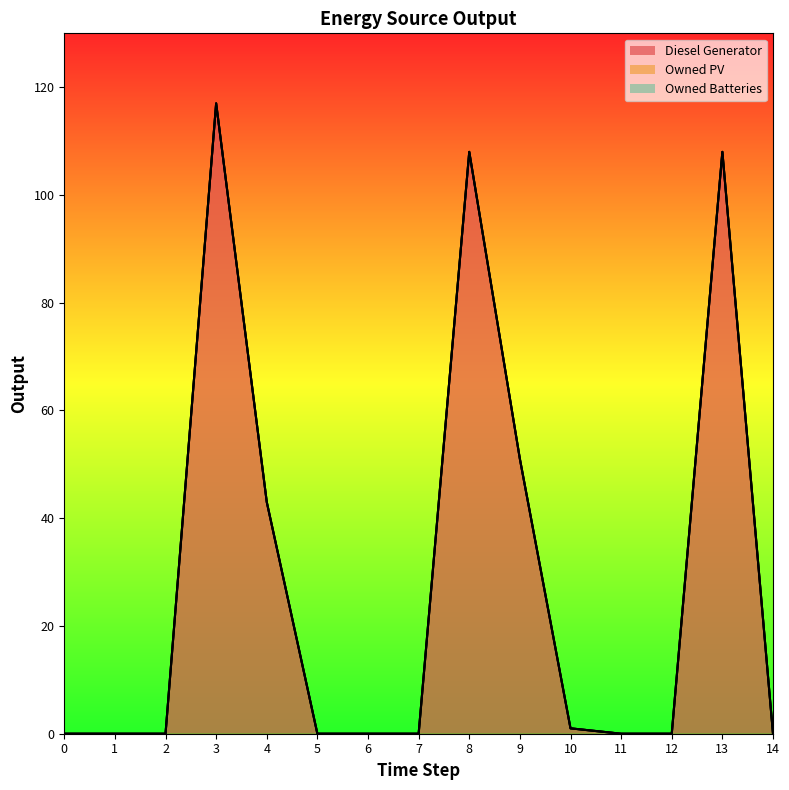

True or false: Diesel Generator has more than 0 interior local peaks.

True